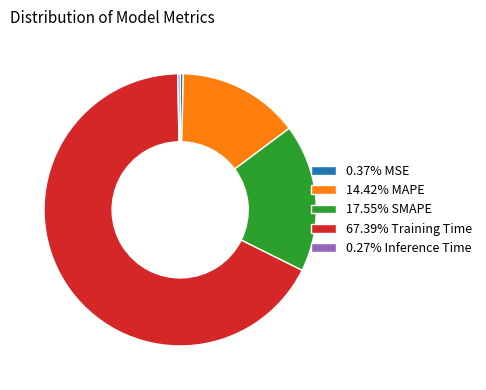

Do 0.37% MSE and 17.55% SMAPE together represent more than half of the pie?

No